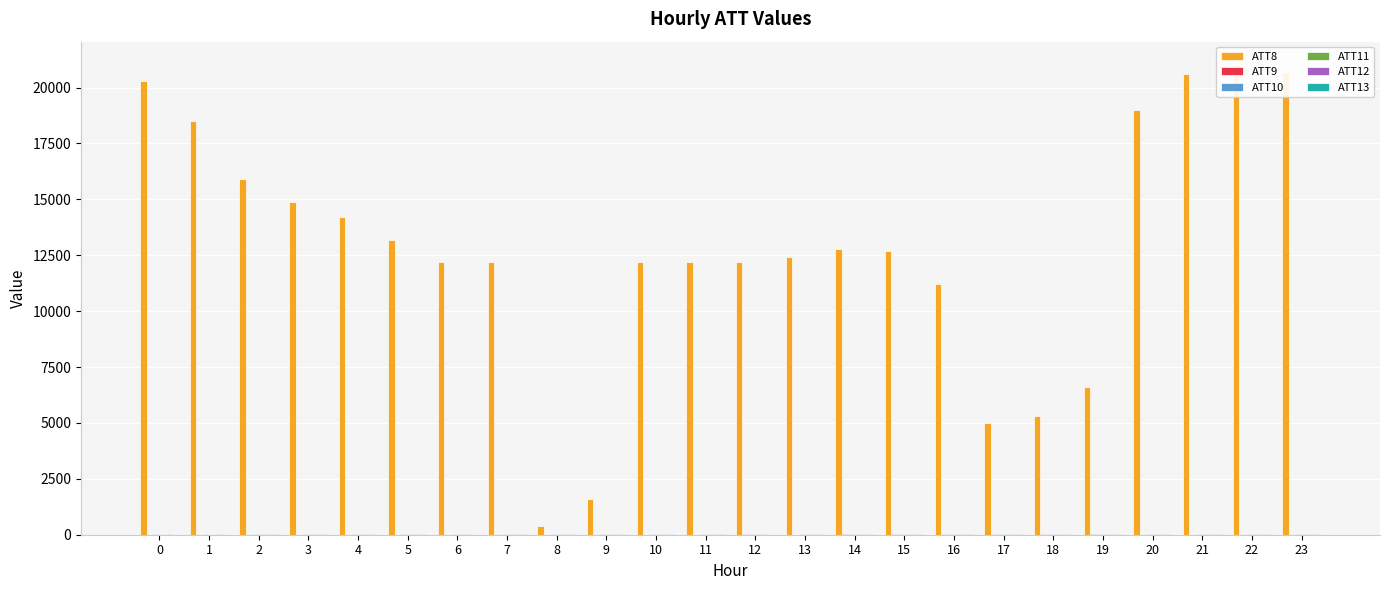

List the labels in order of ATT11 value, largest first.

23, 18, 17, 20, 16, 21, 22, 19, 15, 13, 14, 5, 4, 7, 10, 2, 8, 11, 3, 9, 12, 6, 1, 0